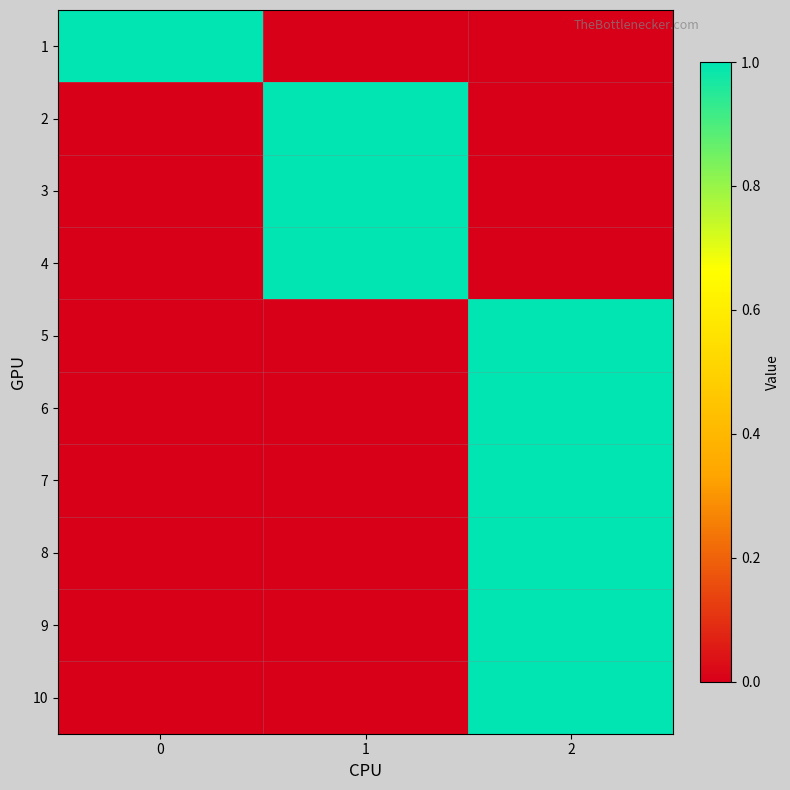

What is the total value across all series at 0?

1